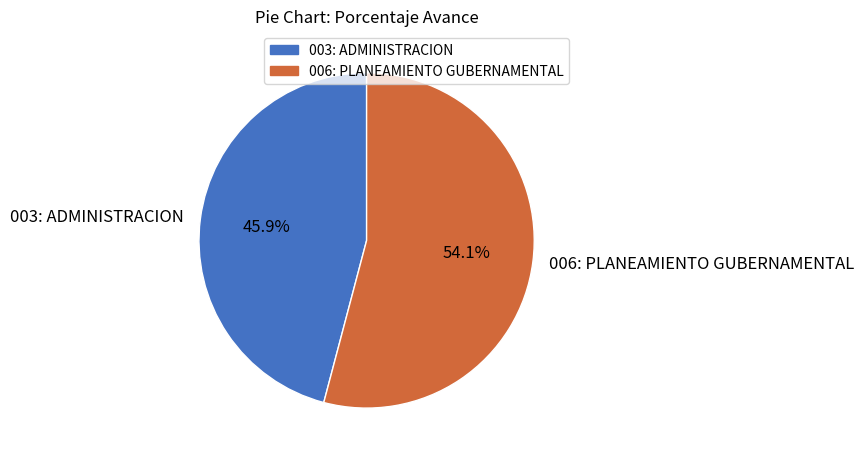

Which has a higher value, 006: PLANEAMIENTO GUBERNAMENTAL or 003: ADMINISTRACION?

006: PLANEAMIENTO GUBERNAMENTAL